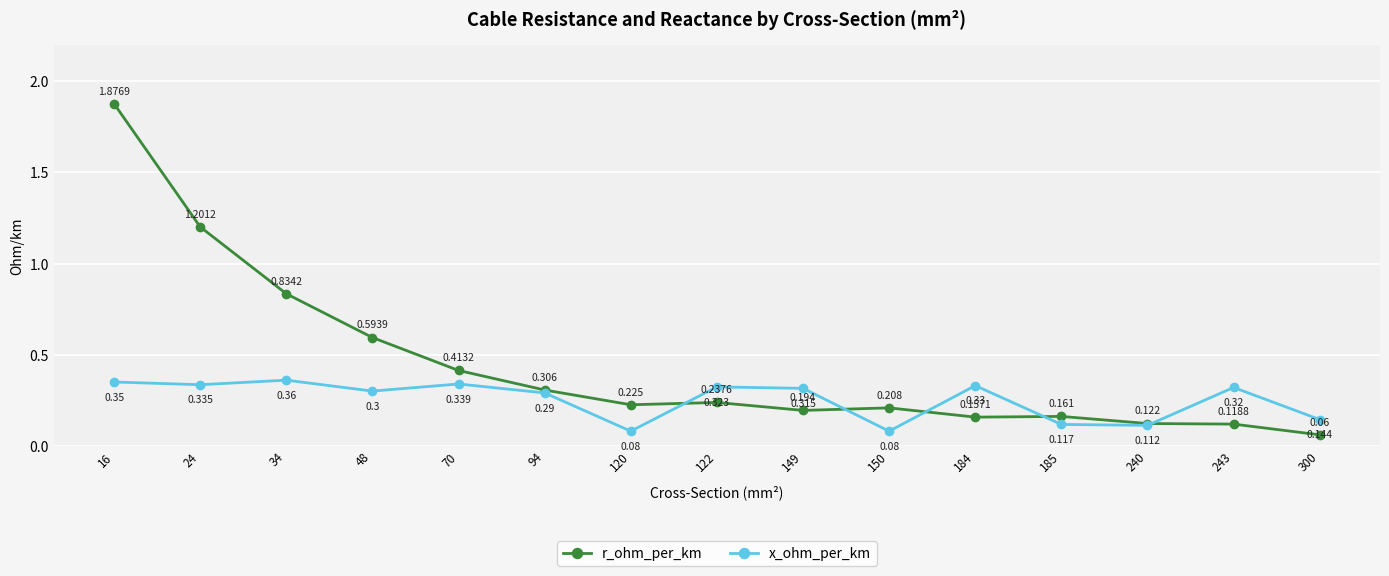

Rank the series at 185 from highest to lowest value.

r_ohm_per_km, x_ohm_per_km